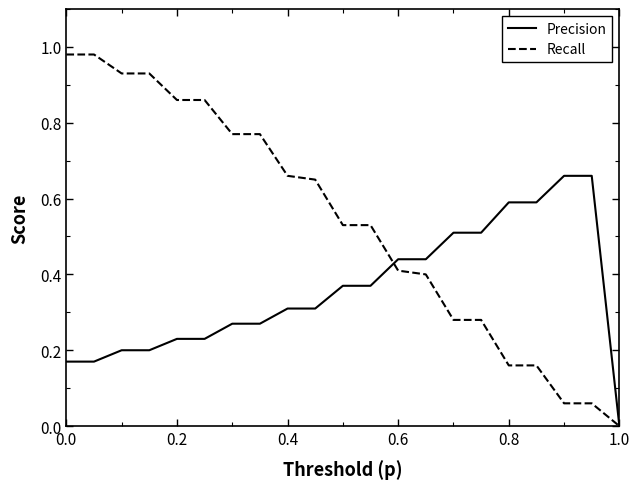

Which series has the widest spread of values?

Recall